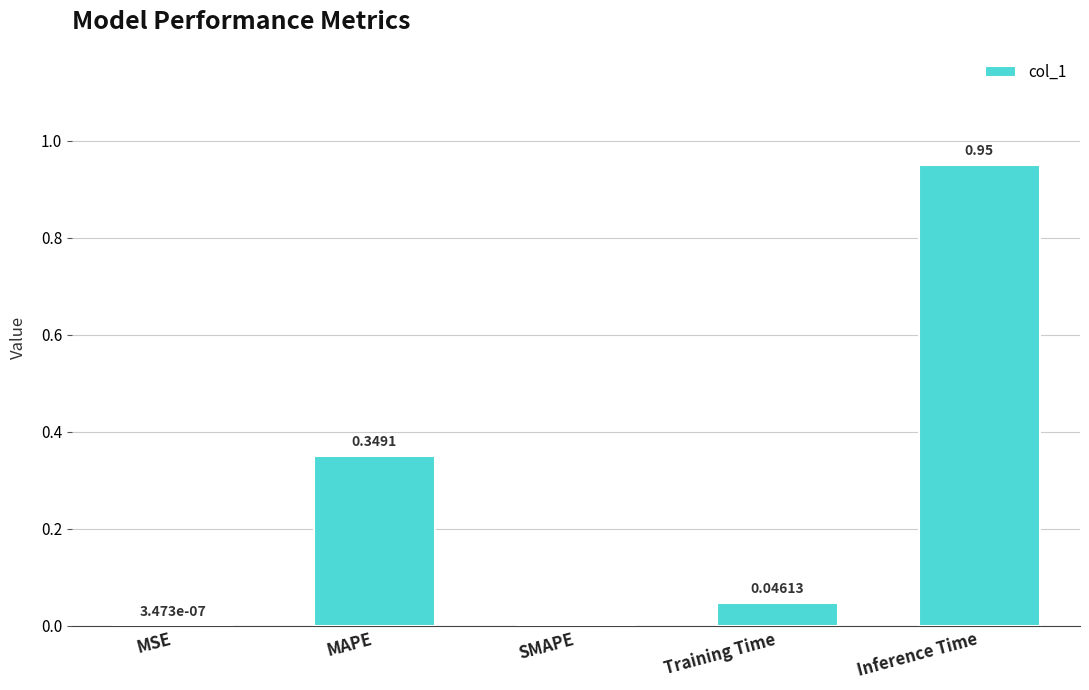

Are the bars grouped side by side (vs. stacked)?

No